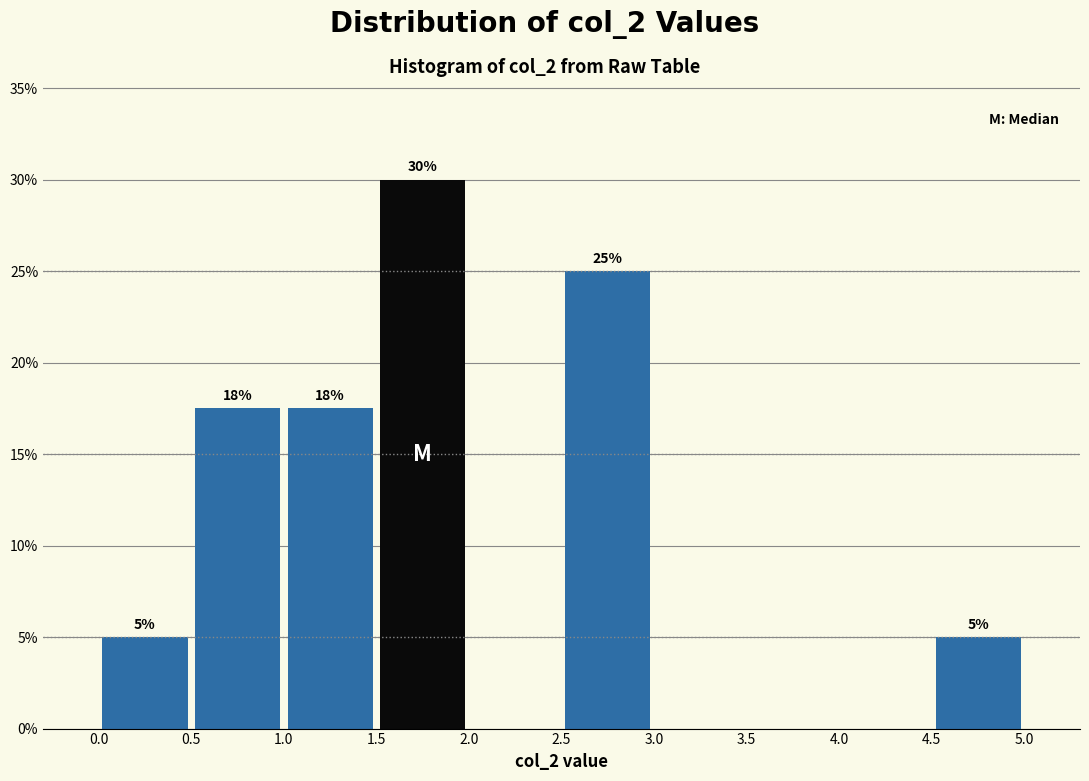

Over which range of the x-axis is the bar tallest?

1.5 to 2.0